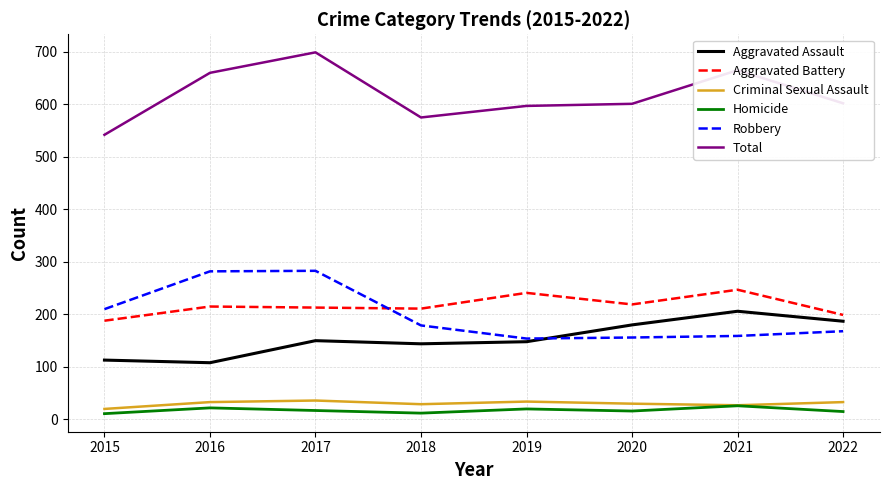

At which category does the chart reach its peak across all series?

2017